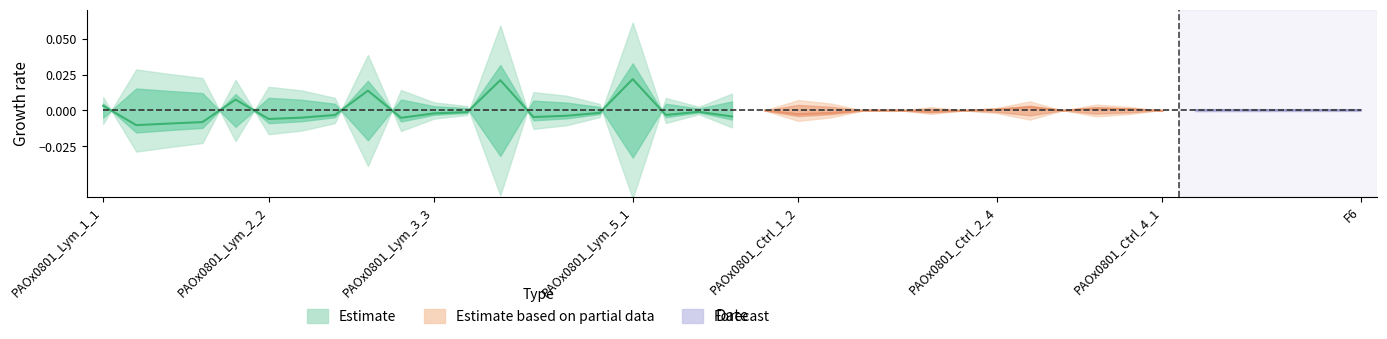

How many interior local valleys (lower than both neighbors) does the data have?

5